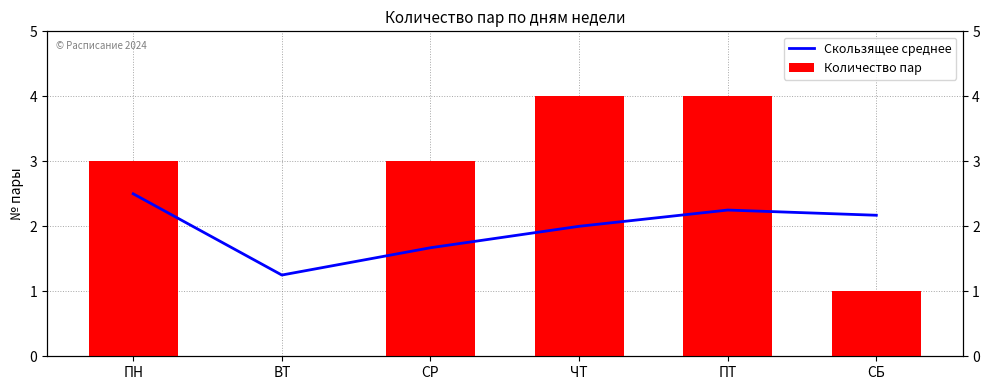

Is the value of Количество пар at ВТ greater than the value of Скользящее среднее at ЧТ?

No